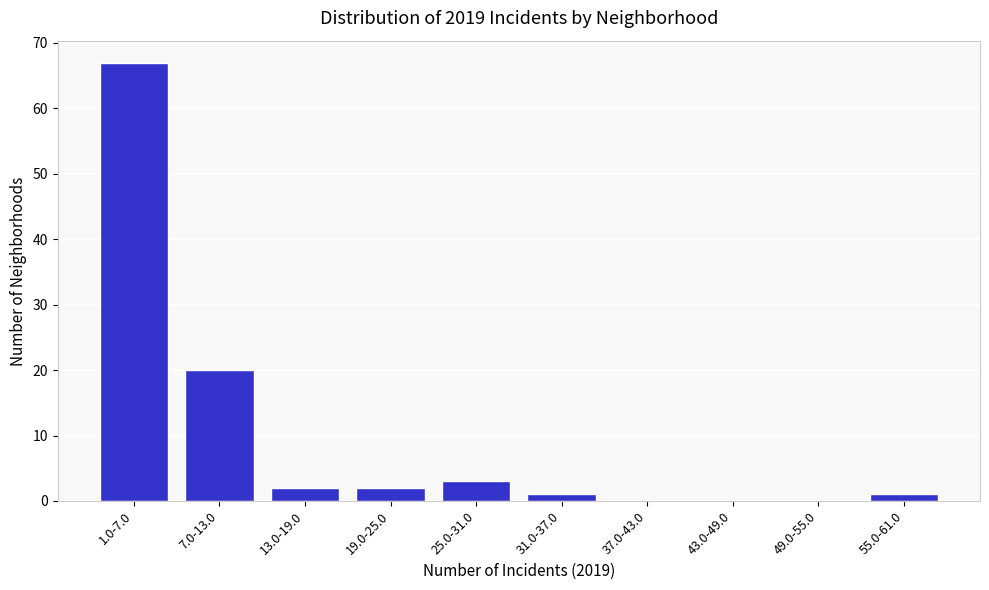

Reading left to right, extract all data points from this chart.

1.0-7.0=67	7.0-13.0=20	13.0-19.0=2	19.0-25.0=2	25.0-31.0=3	31.0-37.0=1	37.0-43.0=0	43.0-49.0=0	49.0-55.0=0	55.0-61.0=1